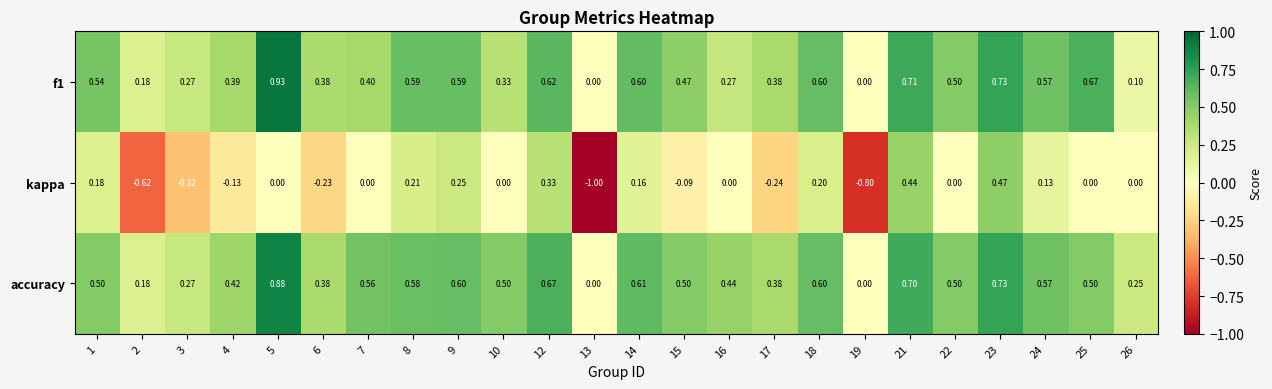

What is the total value across all series at 3?

0.2